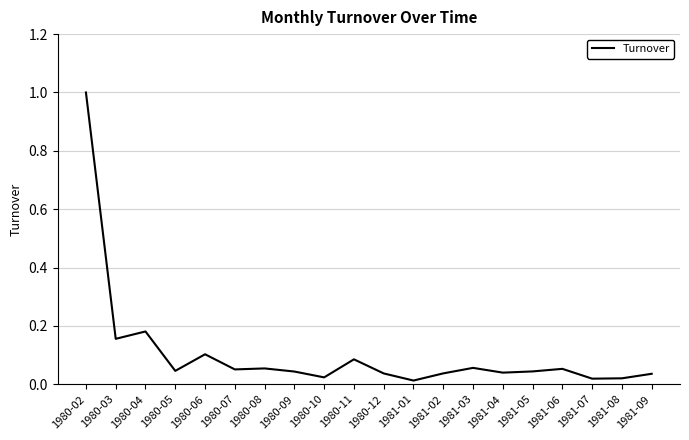

True or false: there are more than 2 points higher than both neighbors.

True